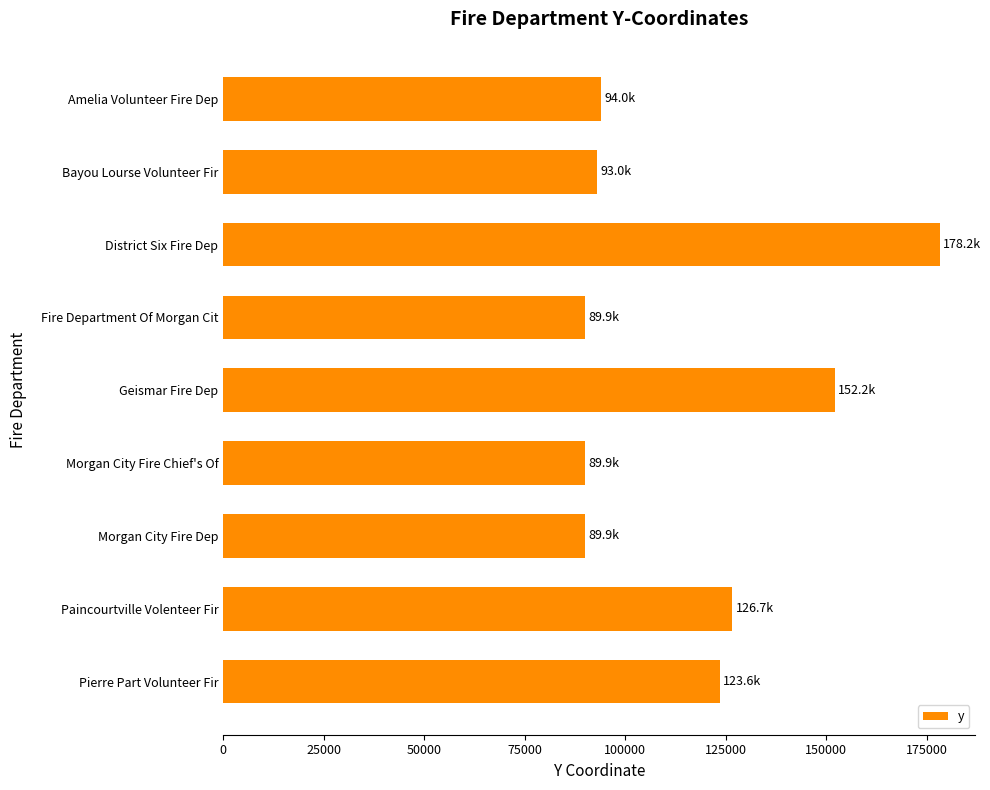

What is the difference between the maximum and minimum values?

88298.7